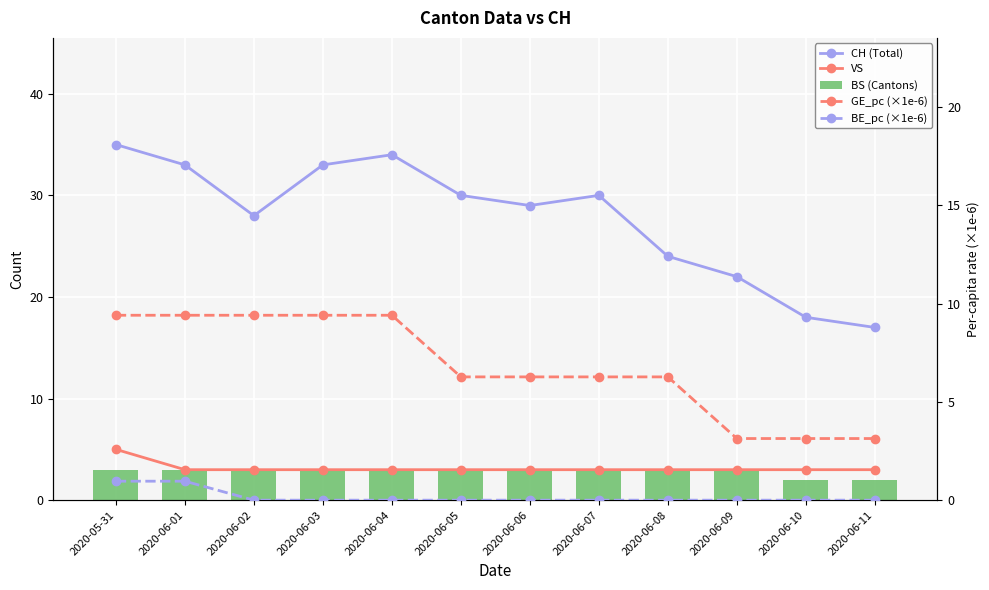

True or false: BS (Cantons) has a value of 3.0 at 2020-06-05.

True